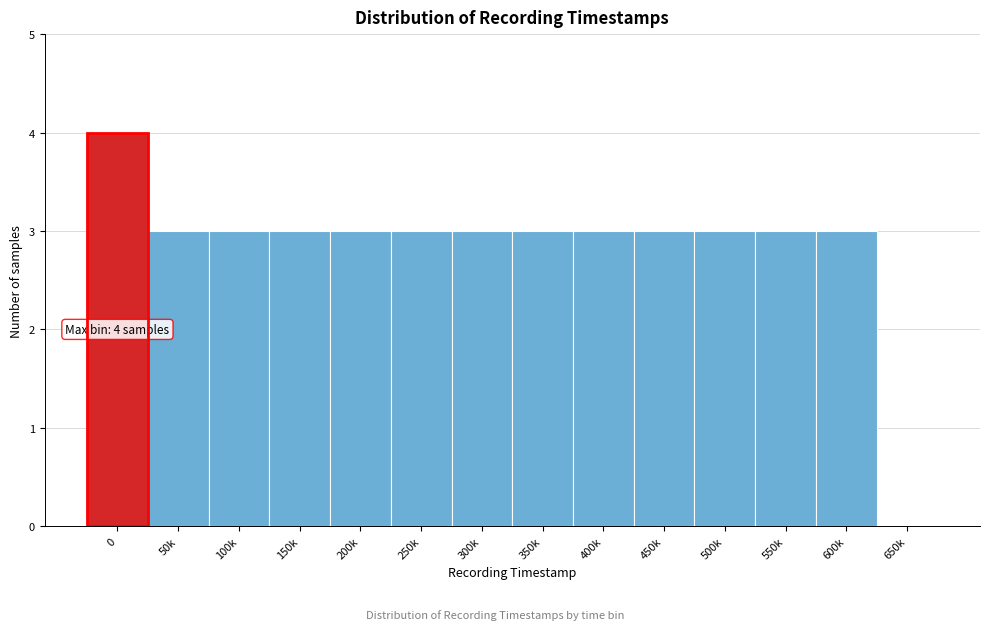

Reading right to left, transcribe all the data shown in this chart.

650k=0	600k=3	550k=3	500k=3	450k=3	400k=3	350k=3	300k=3	250k=3	200k=3	150k=3	100k=3	50k=3	0=4